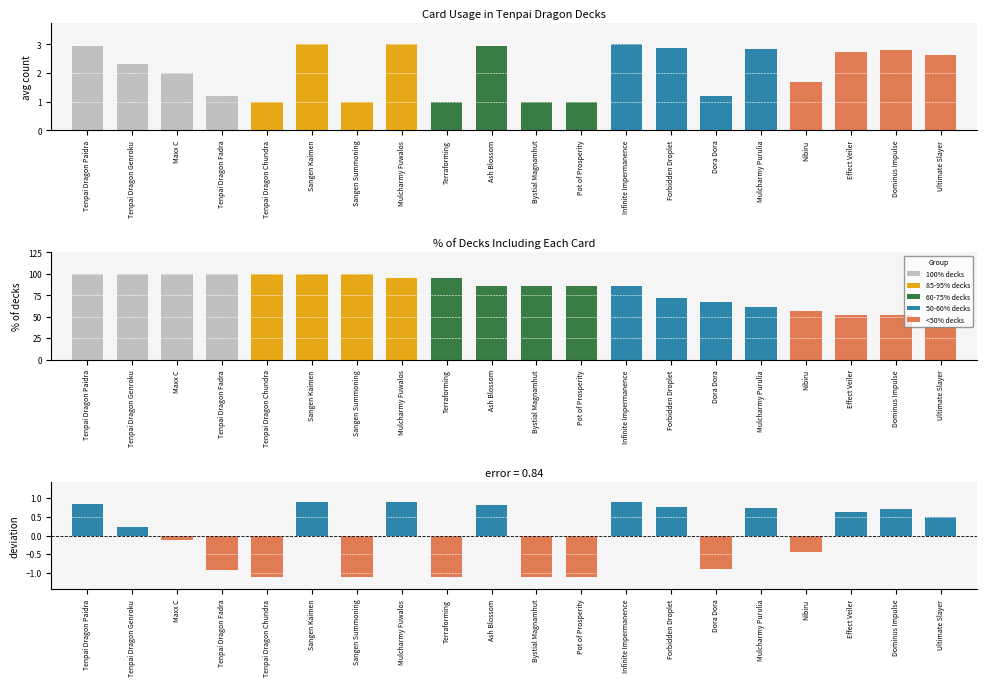

At Tenpai Dragon Fadra, list the series in order from smallest to largest.

deviation from mean, count, % of decks